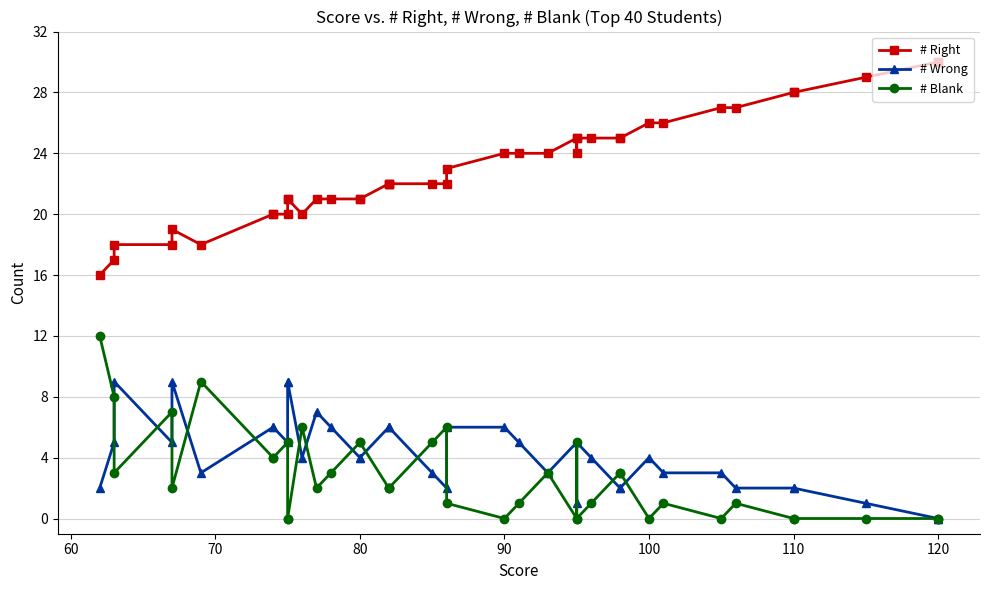

What is the difference between the second highest and second lowest values in the # Blank series?

9